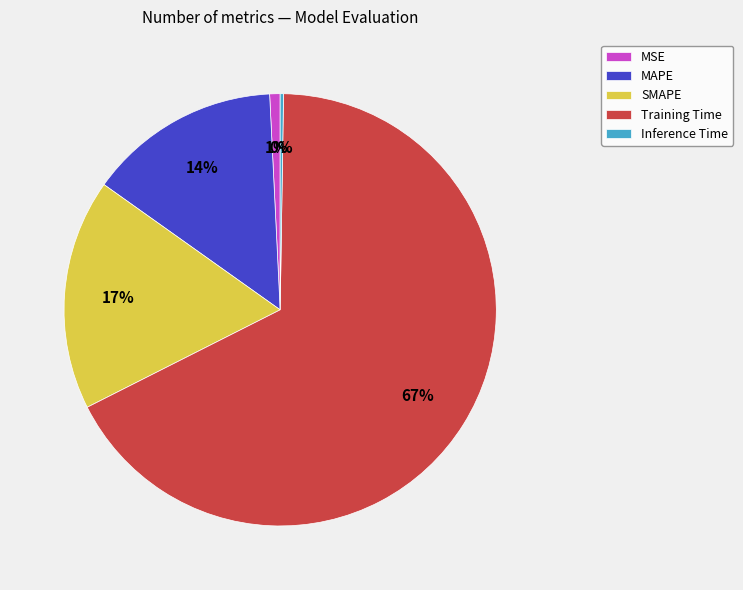

Do MSE and SMAPE together represent more than half of the pie?

No